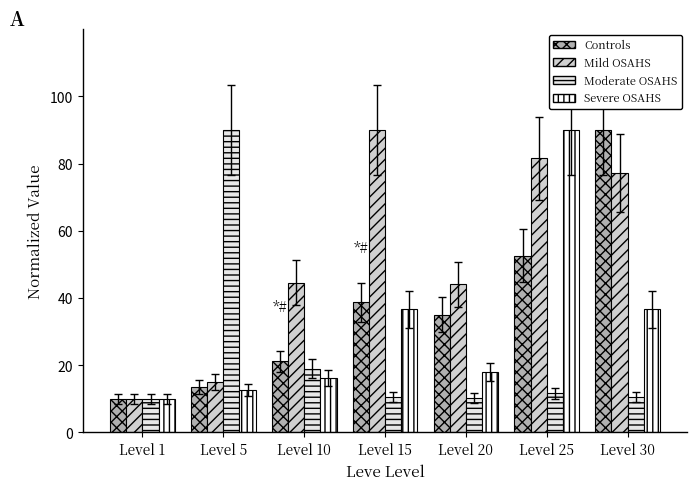

What is the difference between the Mild OSAHS values at Level 30 and Level 10?

32.7